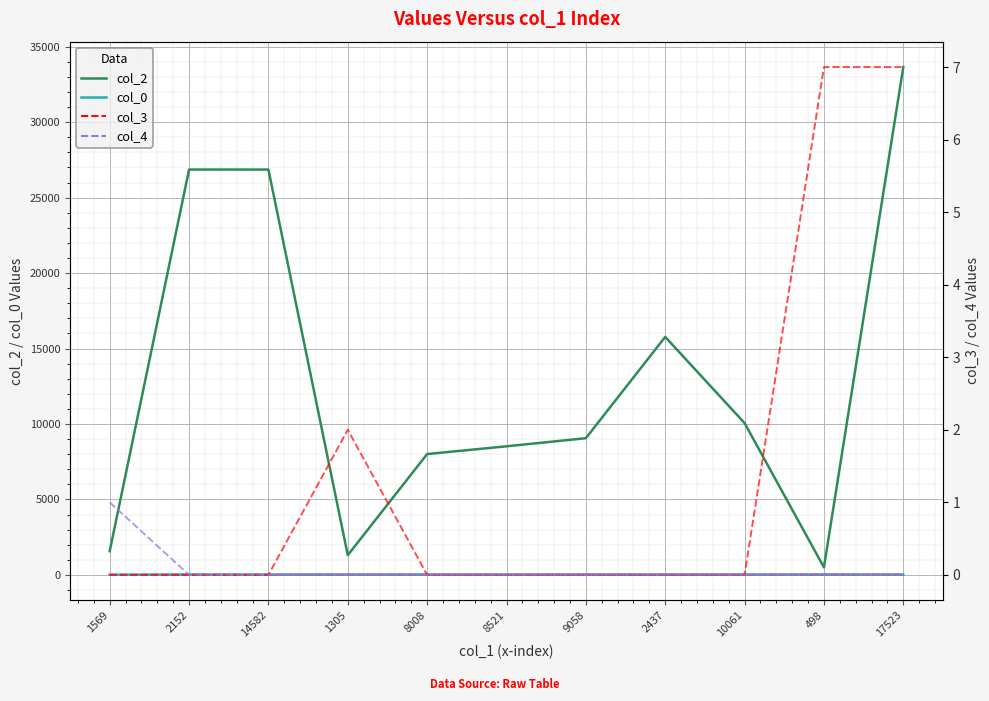

What is the total value across all series at 1569?

1580.4